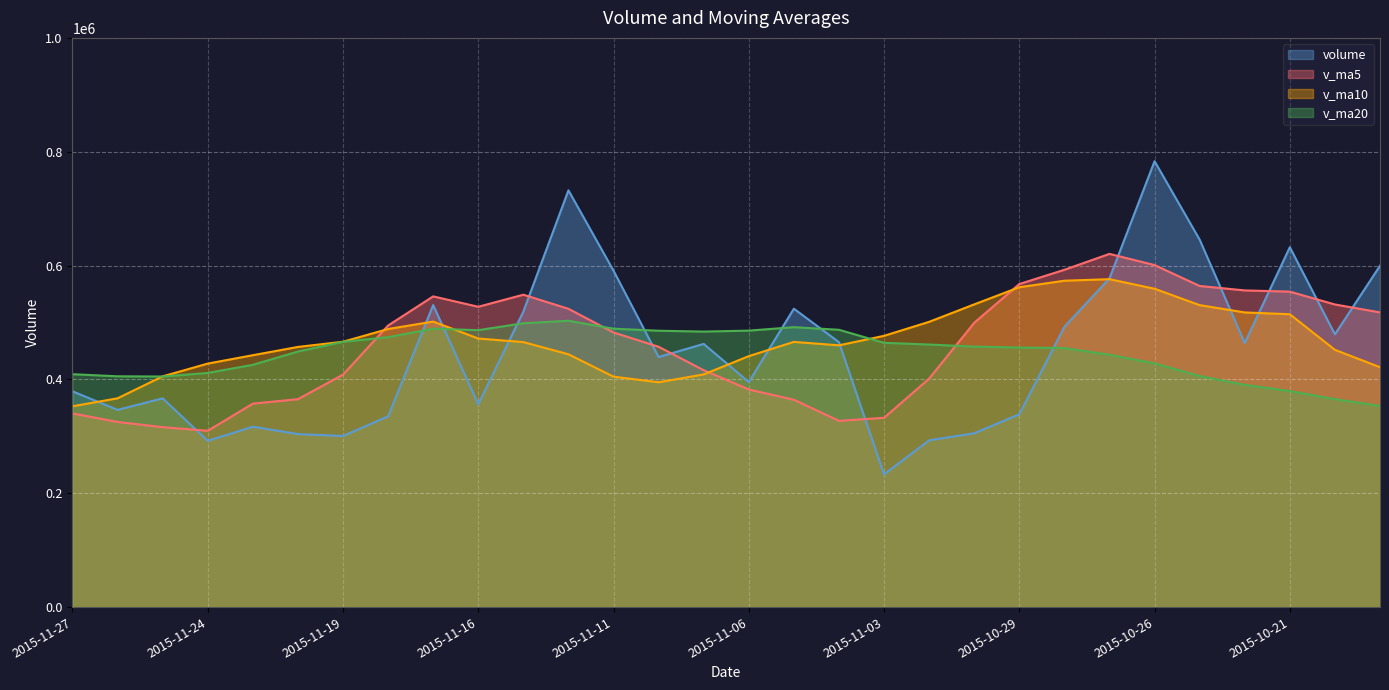

What is the approximate value of v_ma10 at 2015-10-20?

451972.6